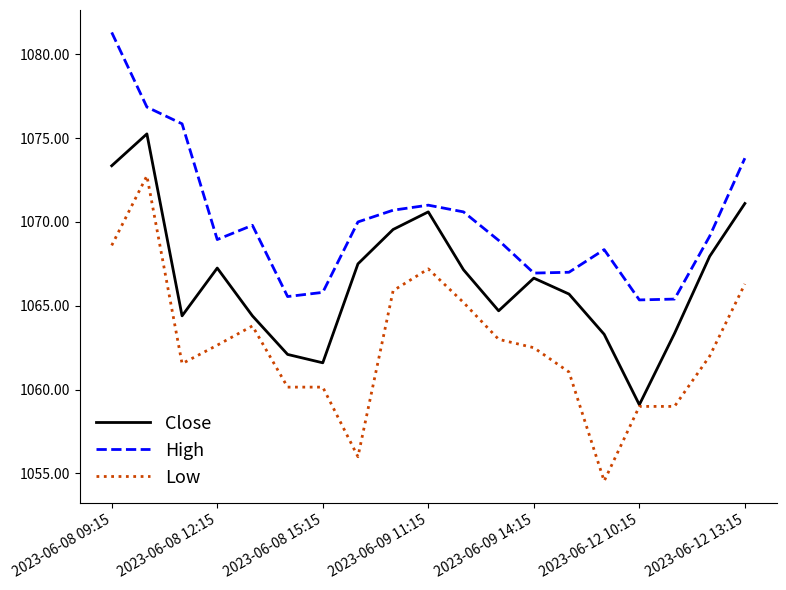

True or false: Low and High intersect in this chart.

False